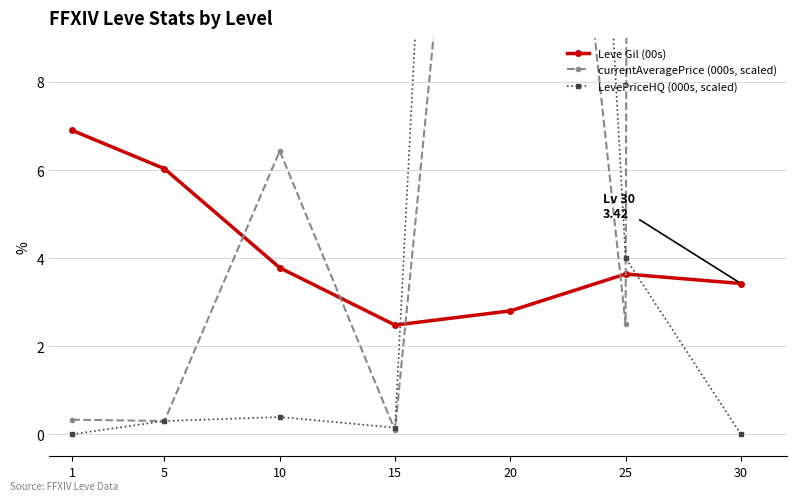

At how many categories does at least one series exceed 190?

1